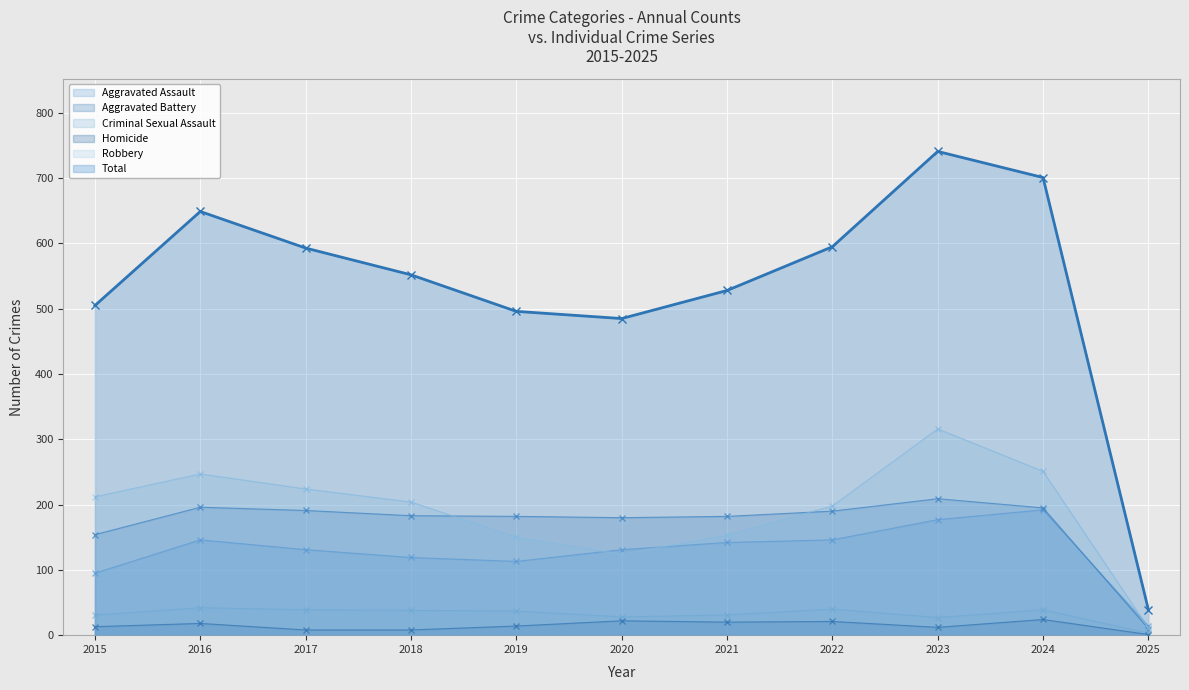

True or false: Aggravated Battery has a value of 14 at 2025.

False